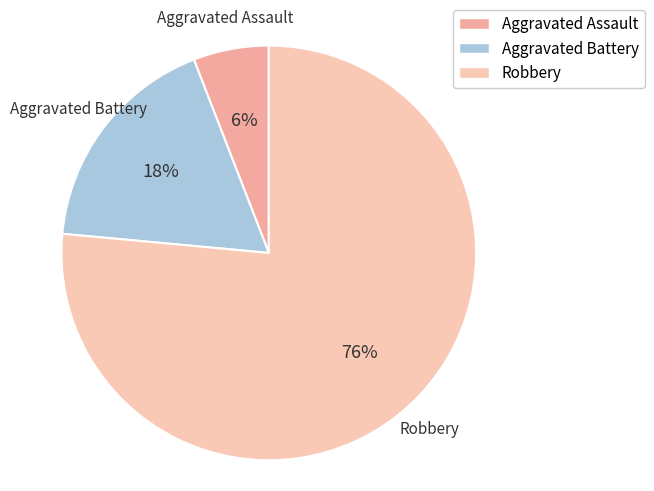

Combined, do Aggravated Battery and Aggravated Assault account for over 50%?

No